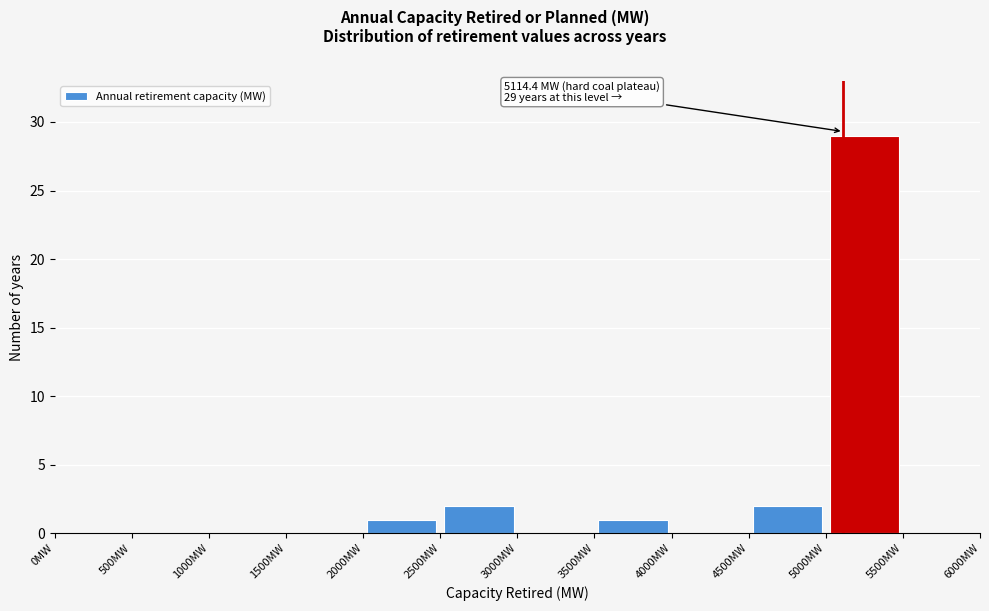

Over which range of the x-axis is the bar tallest?

5000 to 5500